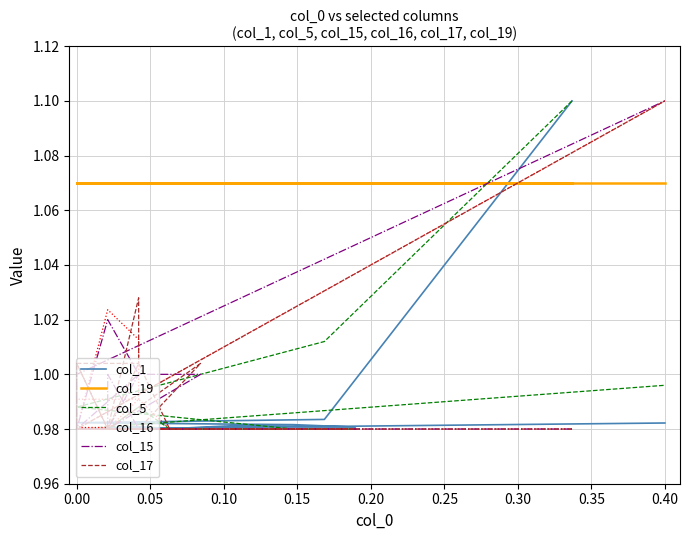

At which category does col_1 reach its first local valley?

0.15